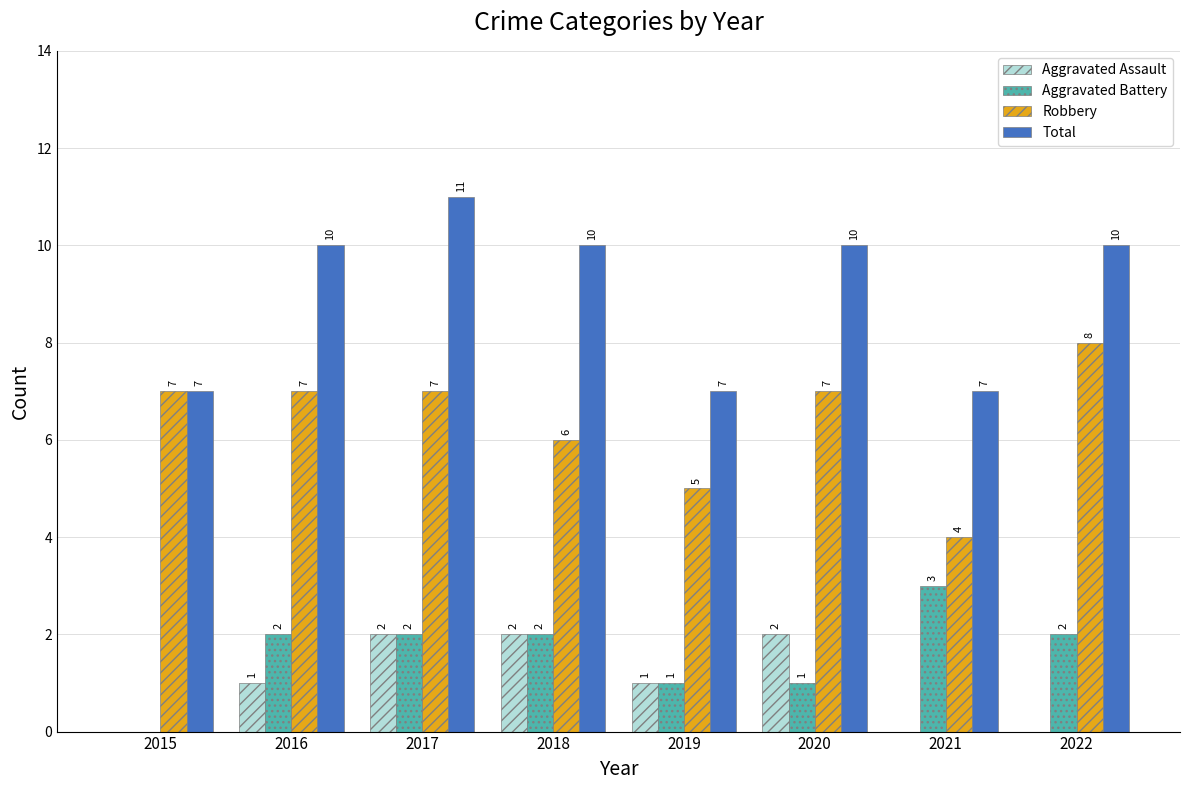

What value does the Total series have at 2016?

10